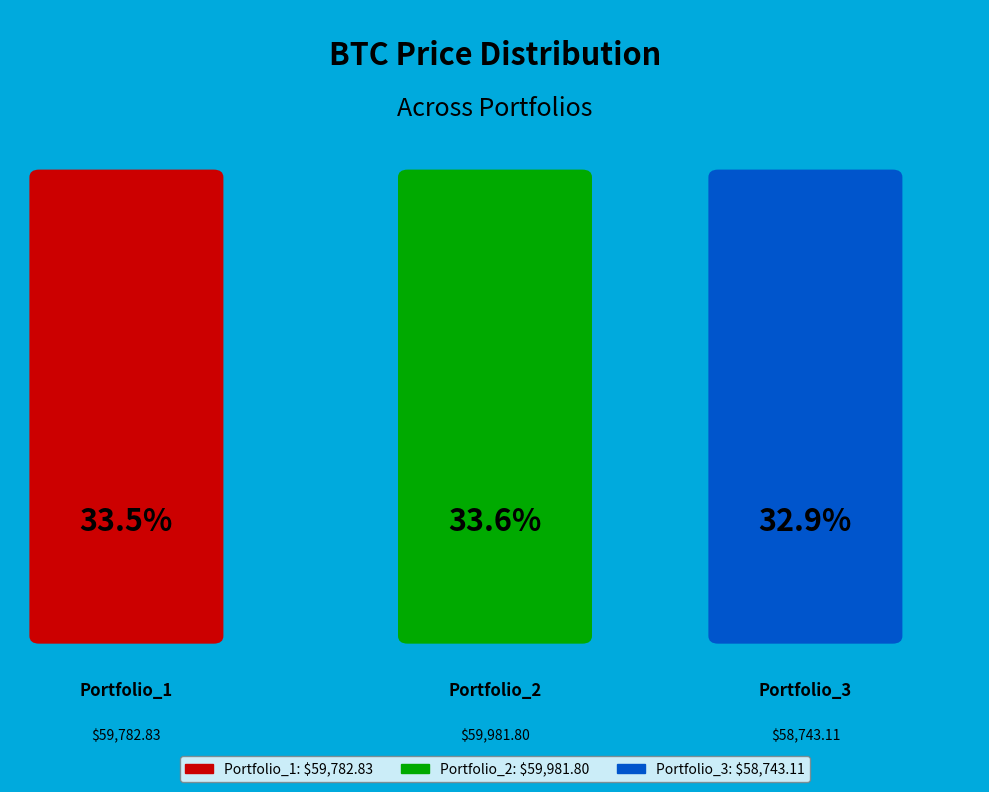

Count the number of slices in the pie.

3